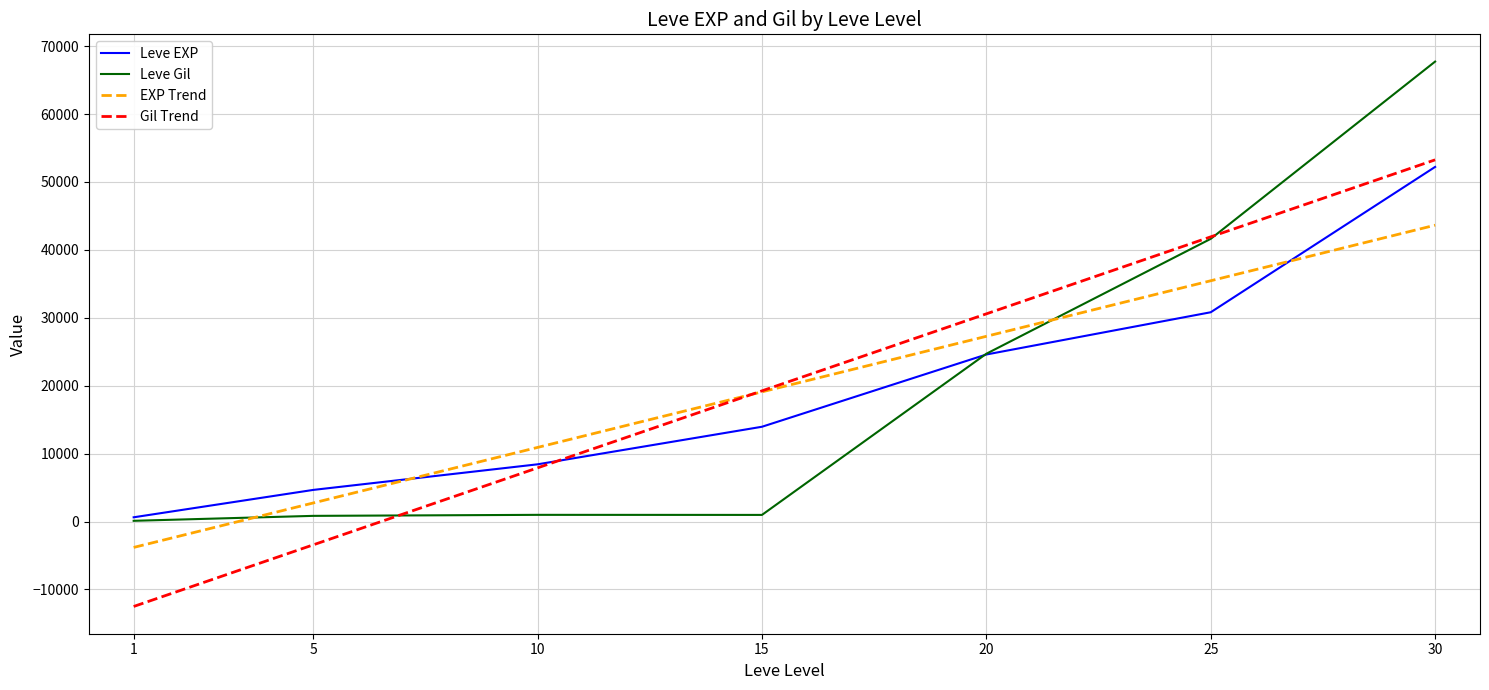

What is the minimum value for Leve Gil?

112.0